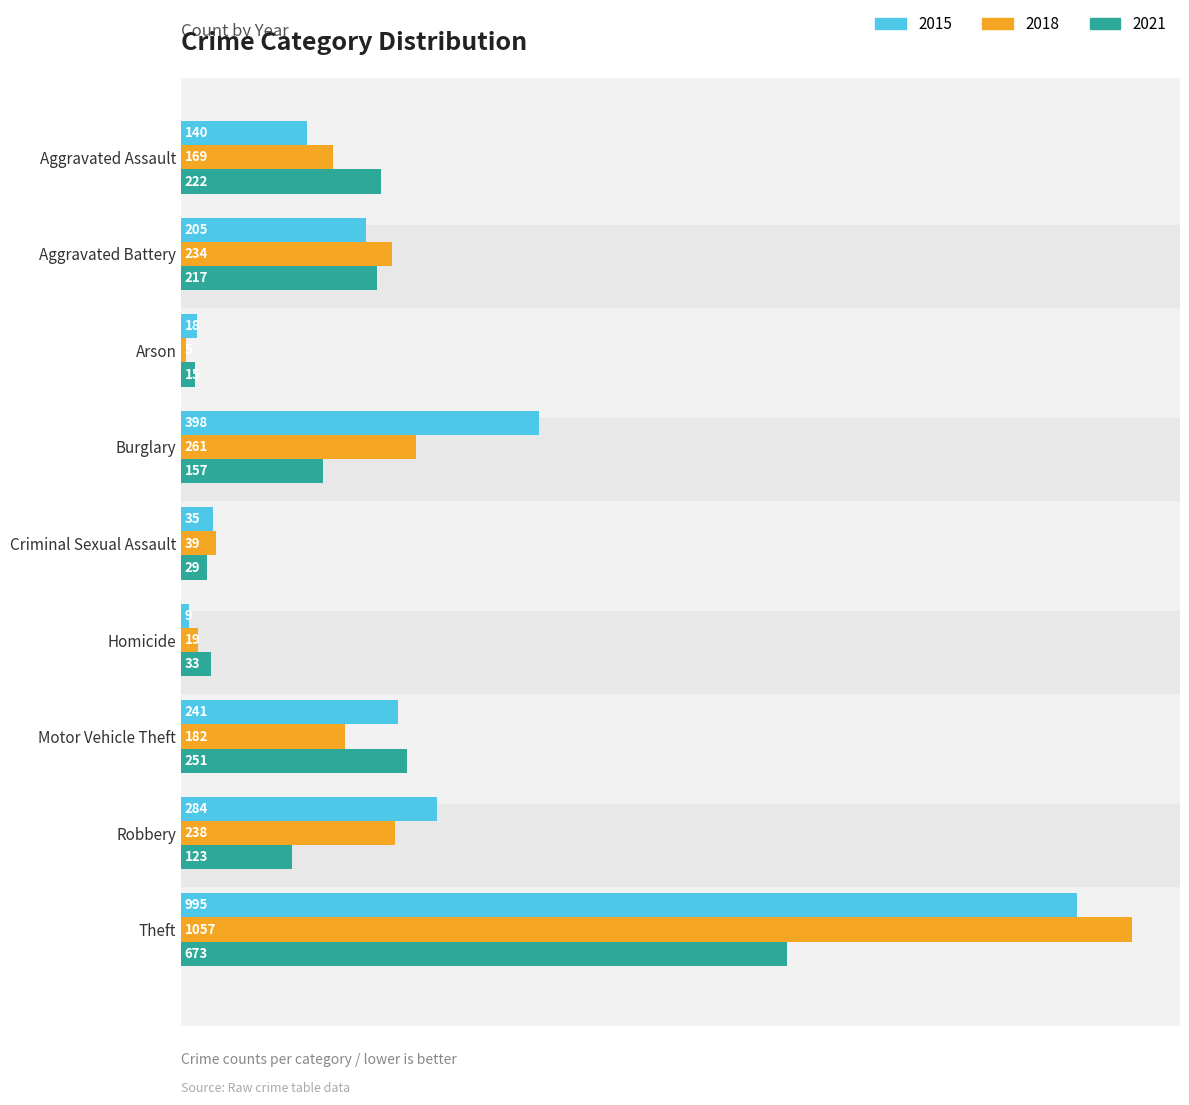

What is the difference between the maximum and minimum values in the 2018 series?

1052